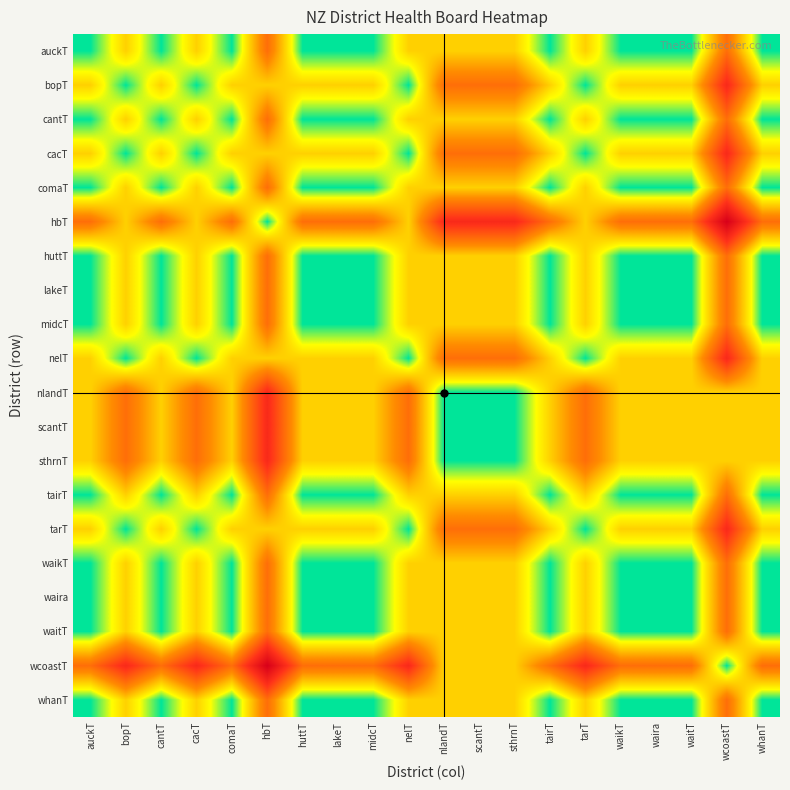

Which series has the largest range (max minus min)?

hbT